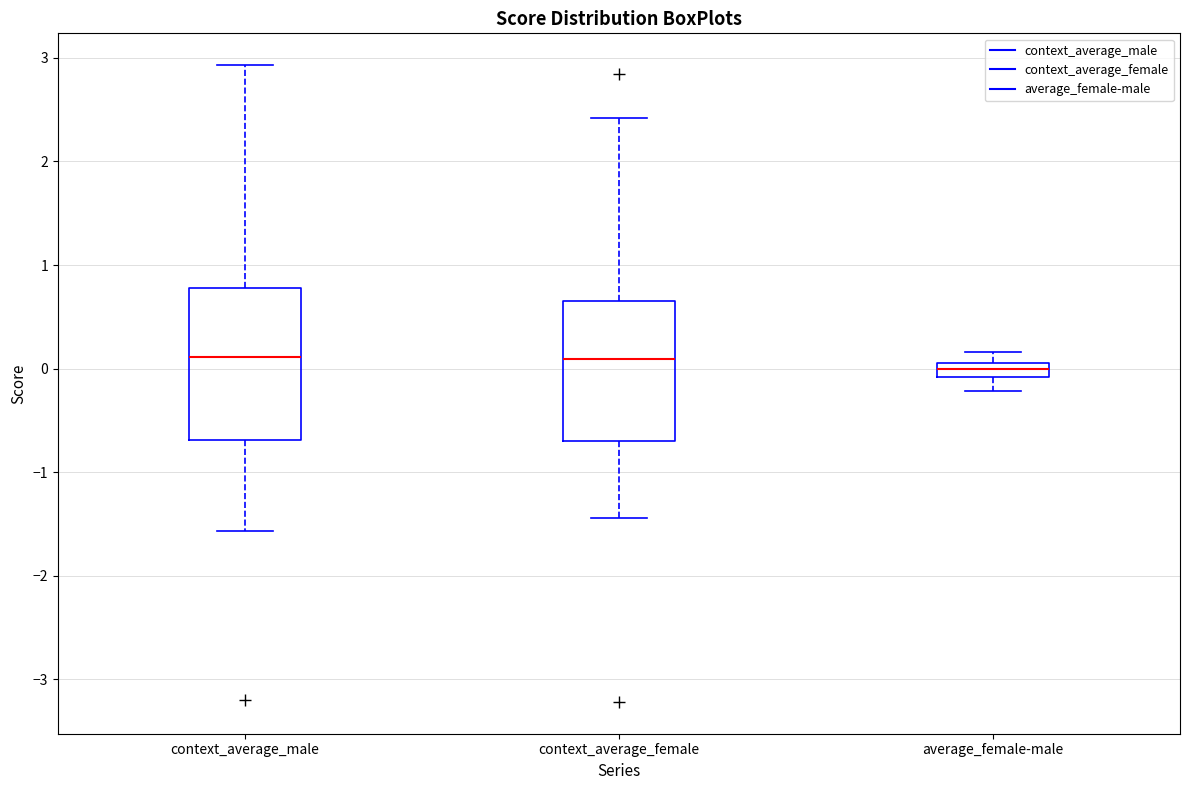

Comparing the boxes themselves (not the whiskers), which one is the tallest?

context_average_male